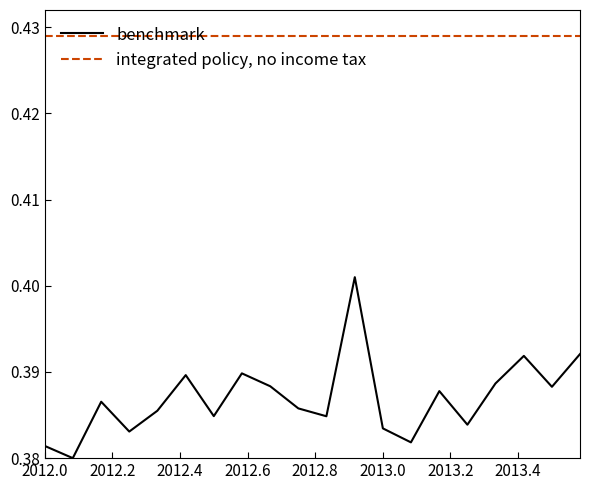

List the series in order of their peak value, highest first.

integrated policy, no income tax, benchmark